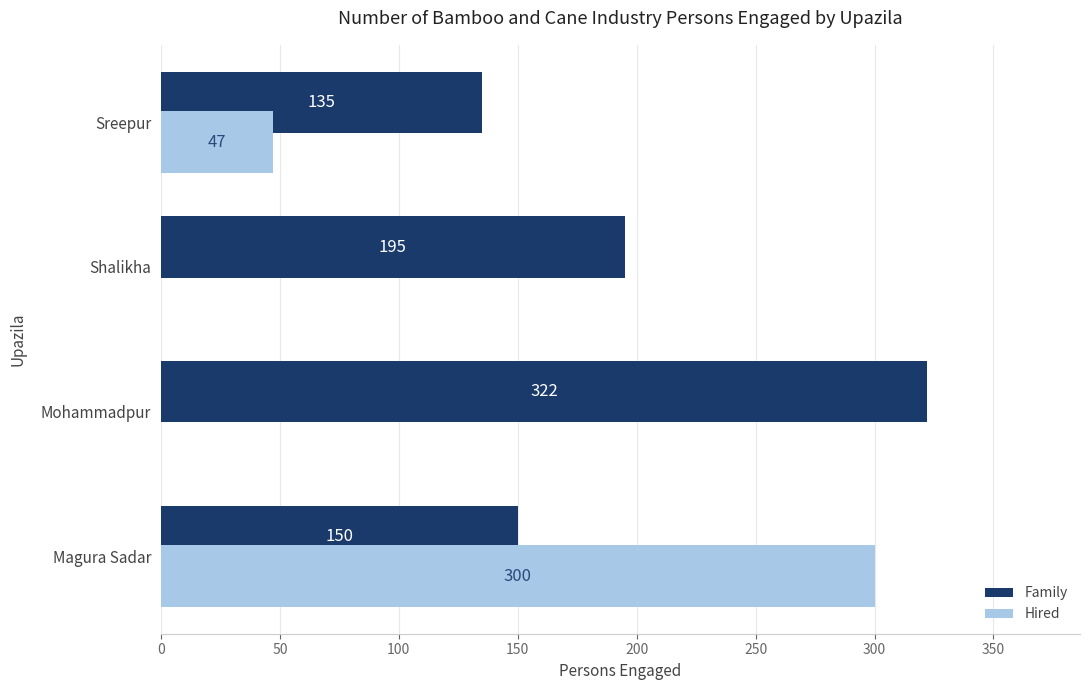

The value of Hired at Sreepur is 80. True or false?

False